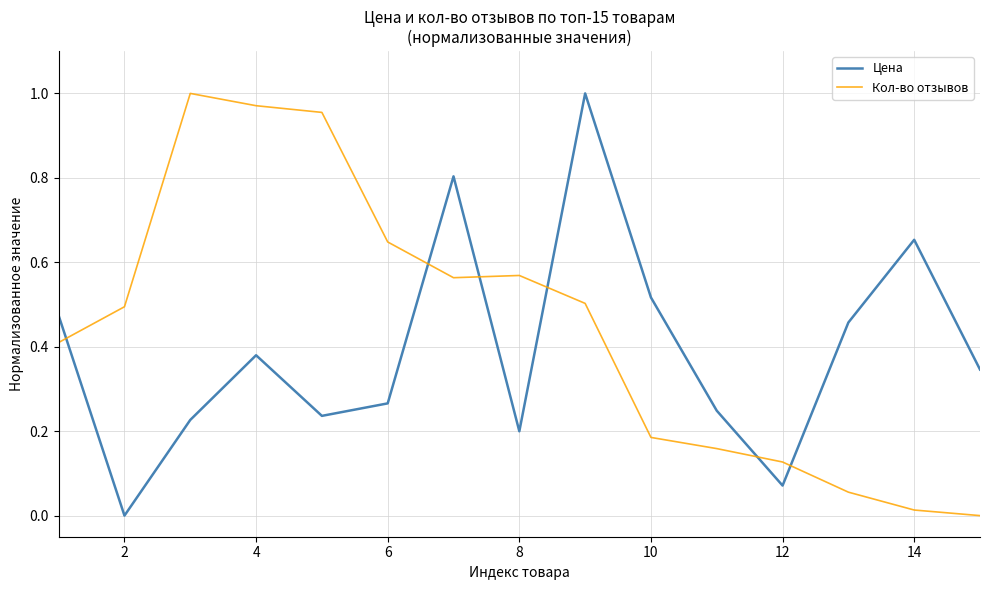

Which series has the largest total across all categories?

Кол-во отзывов